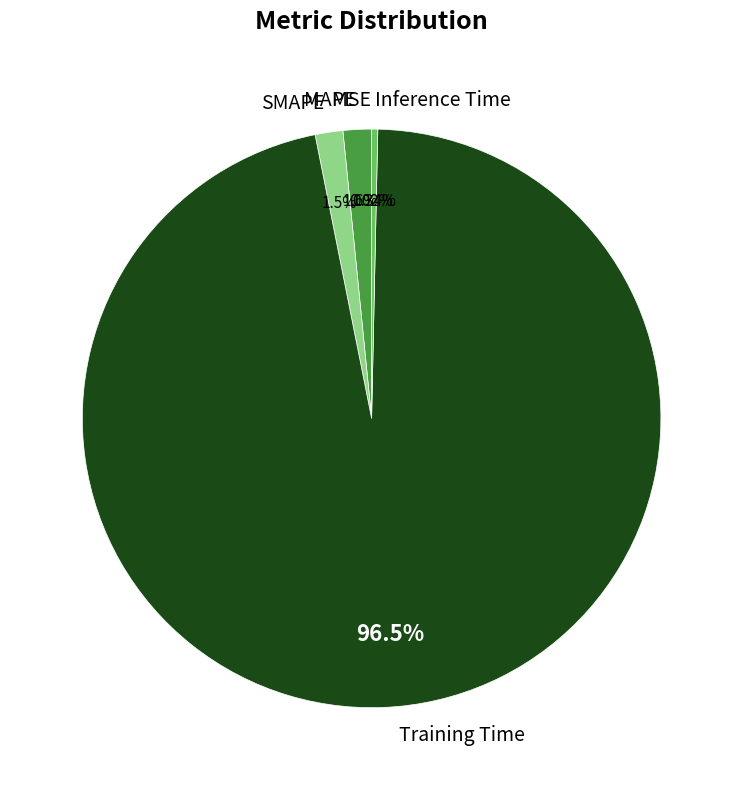

Which category accounts for the majority?

Training Time